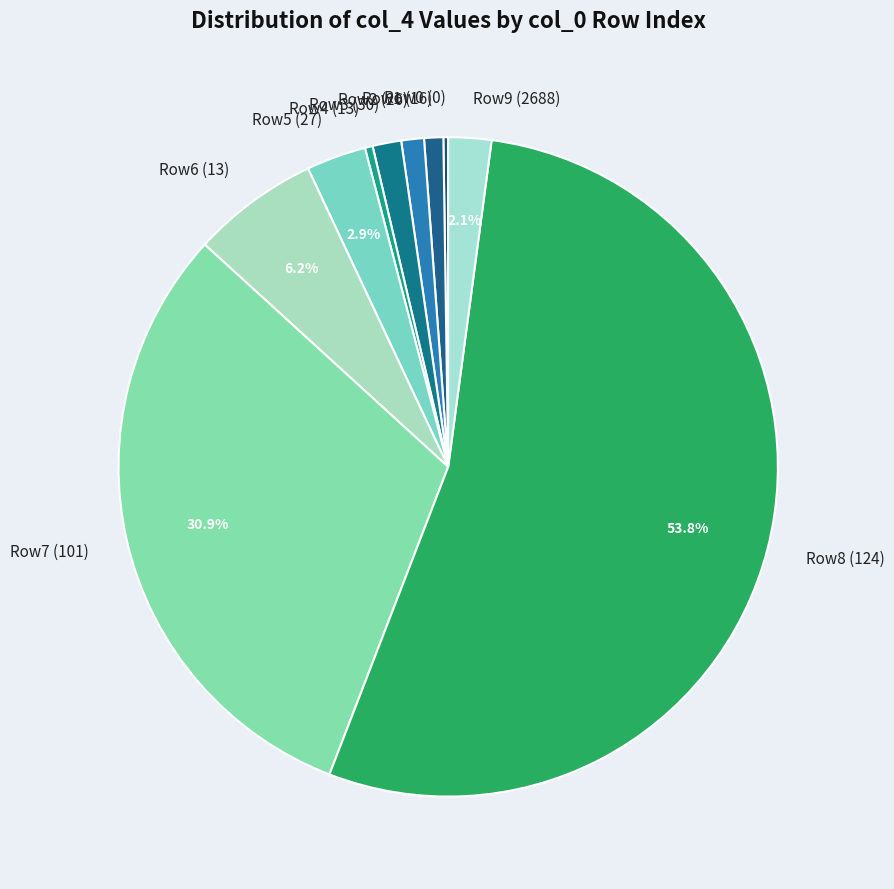

Which category accounts for the majority?

Row8 (124)